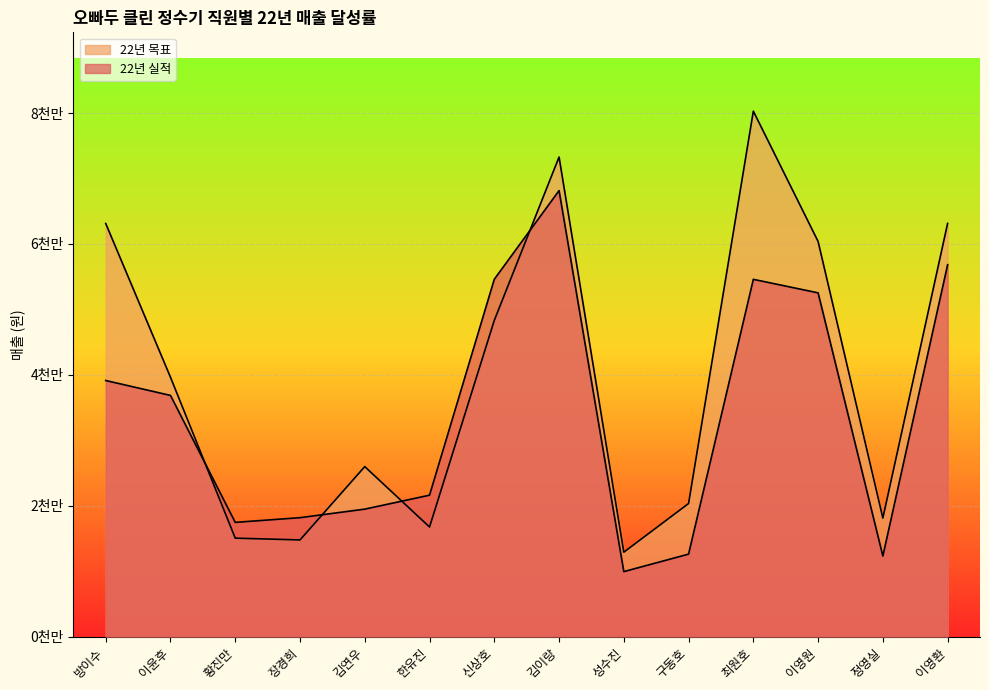

Between 방이수 and 성수진, which is larger?

방이수